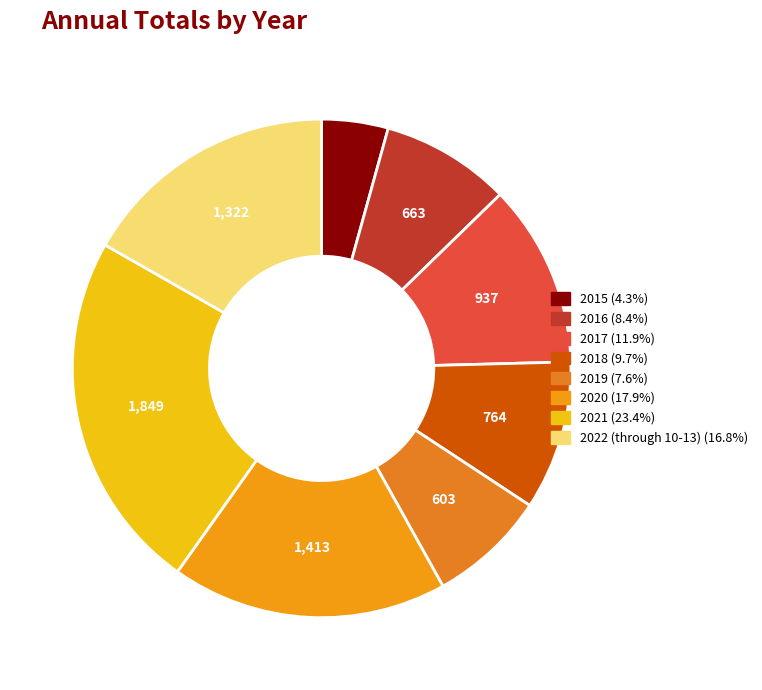

The 2020 slice represents 18% of the pie. True or false?

True